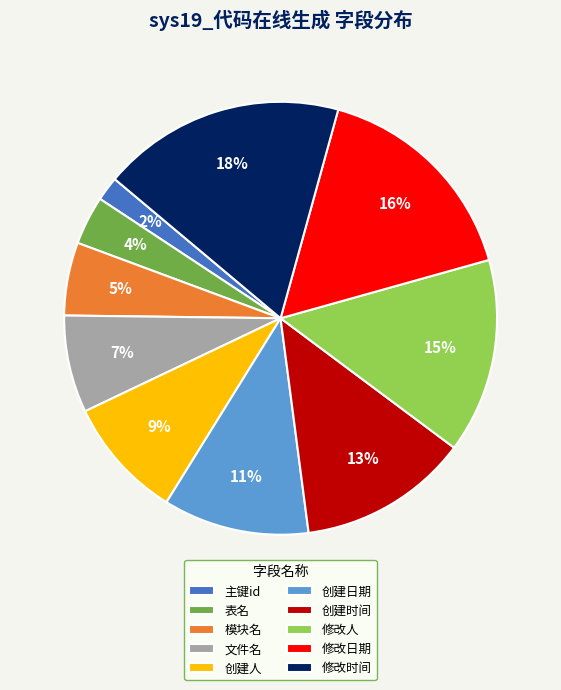

Rank the categories by value from lowest to highest.

主键id, 表名, 模块名, 文件名, 创建人, 创建日期, 创建时间, 修改人, 修改日期, 修改时间